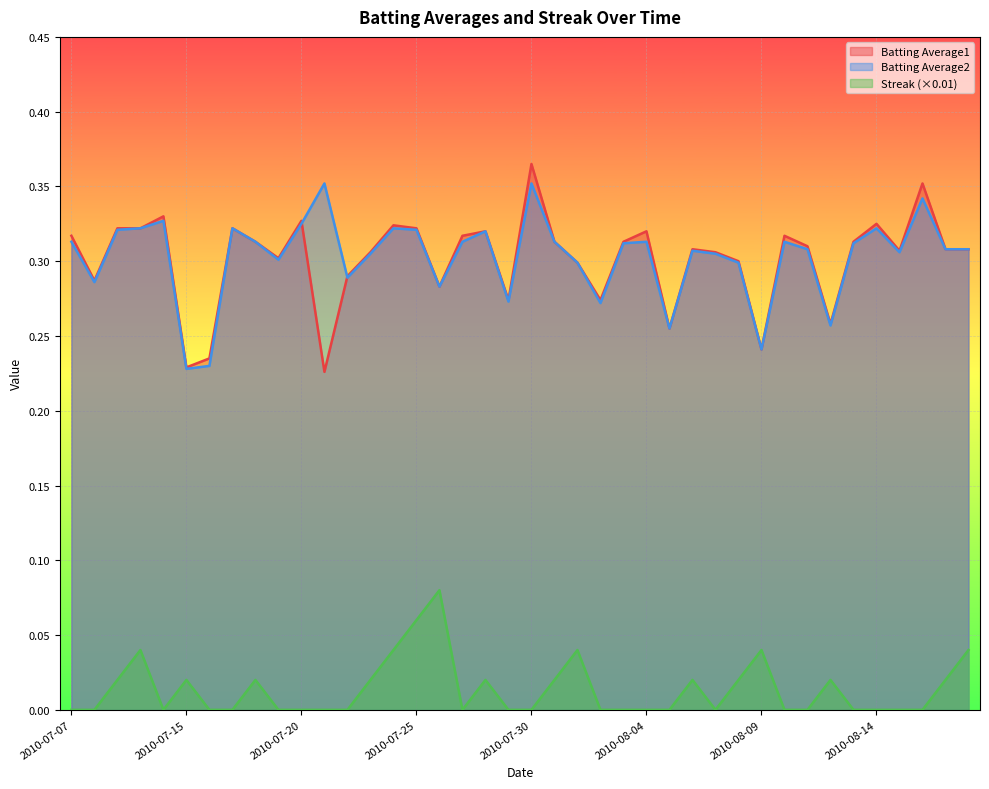

What position from the right is 2010-07-15?

35